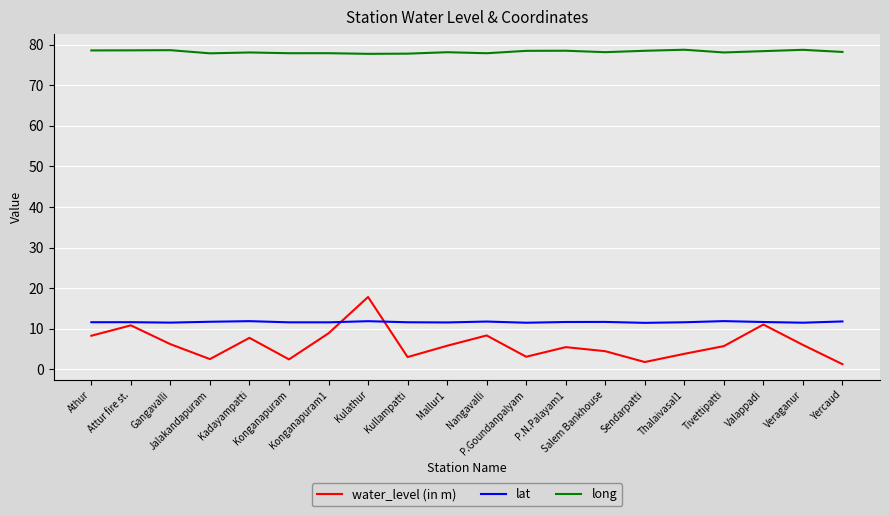

What is the approximate value of water_level (in m) at Attur fire st.?

10.8